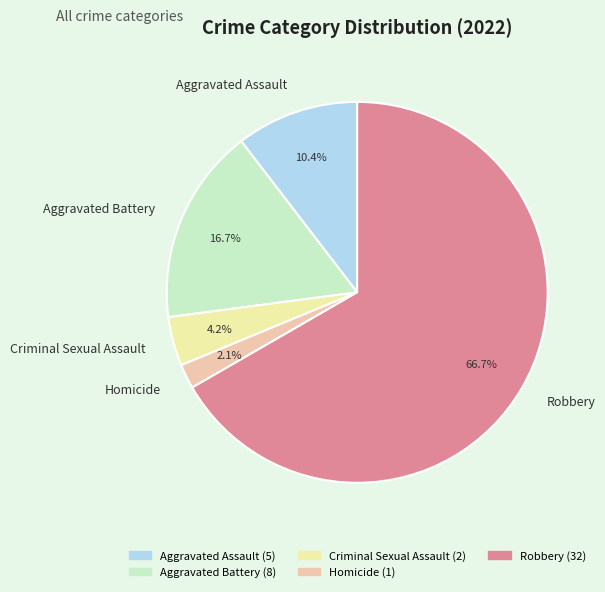

How much of the chart is everything except Criminal Sexual Assault?

95.8%